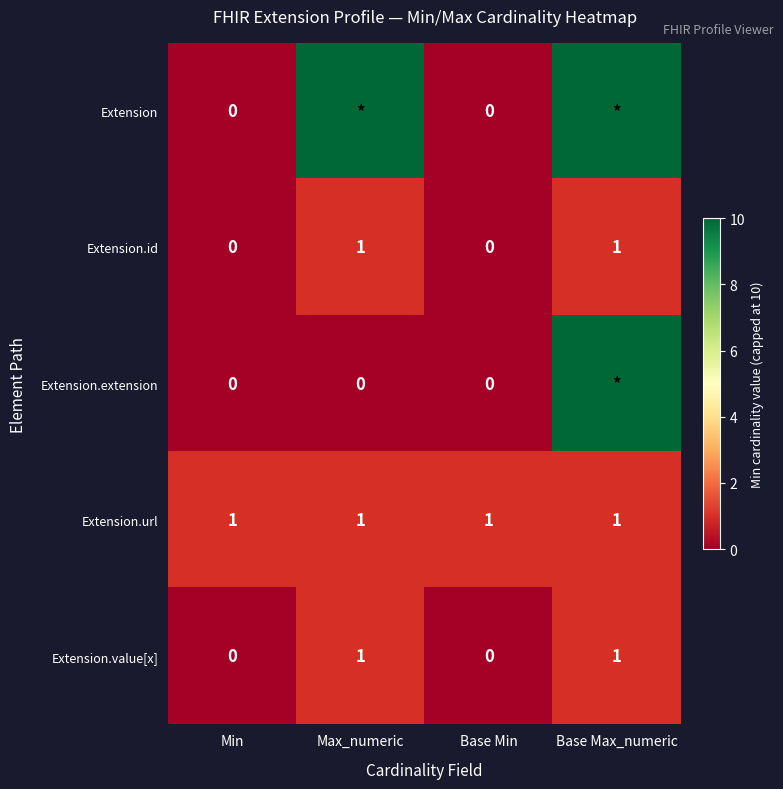

What is the sum of the Extension.id values at Max_numeric and Min?

1